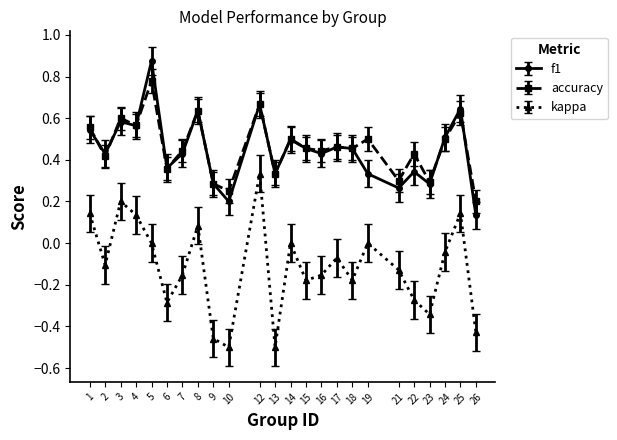

Rank the series by their maximum value, from highest to lowest.

f1, accuracy, kappa